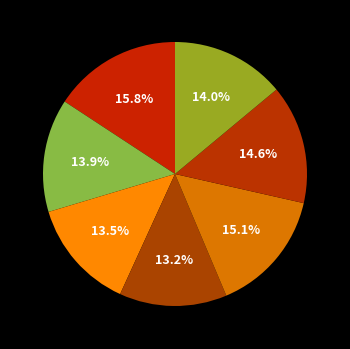

How many segments does this pie chart have?

7